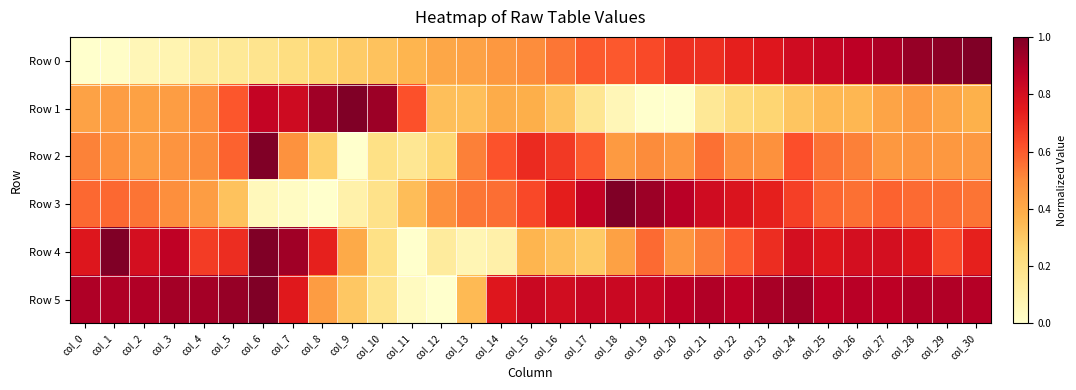

Reading left to right, what are all the values shown in this chart?

Row 0: col_0=0.0	col_1=0.0	col_2=0.1	col_3=0.1	col_4=0.1	col_5=0.2	col_6=0.2	col_7=0.2	col_8=0.3	col_9=0.3	col_10=0.3	col_11=0.4	col_12=0.4	col_13=0.4	col_14=0.5	col_15=0.5	col_16=0.5	col_17=0.6	col_18=0.6	col_19=0.6	col_20=0.7	col_21=0.7	col_22=0.7	col_23=0.8	col_24=0.8	col_25=0.8	col_26=0.9	col_27=0.9	col_28=0.9	col_29=1.0	col_30=1.0
Row 1: col_0=0.4	col_1=0.4	col_2=0.4	col_3=0.4	col_4=0.5	col_5=0.6	col_6=0.9	col_7=0.8	col_8=0.9	col_9=1.0	col_10=0.9	col_11=0.6	col_12=0.3	col_13=0.3	col_14=0.4	col_15=0.4	col_16=0.3	col_17=0.2	col_18=0.1	col_19=0.0	col_20=0.0	col_21=0.2	col_22=0.2	col_23=0.3	col_24=0.3	col_25=0.4	col_26=0.4	col_27=0.4	col_28=0.5	col_29=0.4	col_30=0.4
Row 2: col_0=0.5	col_1=0.5	col_2=0.4	col_3=0.5	col_4=0.5	col_5=0.6	col_6=1.0	col_7=0.5	col_8=0.3	col_9=0.0	col_10=0.2	col_11=0.2	col_12=0.3	col_13=0.5	col_14=0.6	col_15=0.7	col_16=0.7	col_17=0.6	col_18=0.5	col_19=0.5	col_20=0.5	col_21=0.6	col_22=0.5	col_23=0.5	col_24=0.6	col_25=0.6	col_26=0.5	col_27=0.5	col_28=0.5	col_29=0.5	col_30=0.5
Row 3: col_0=0.6	col_1=0.6	col_2=0.5	col_3=0.5	col_4=0.4	col_5=0.3	col_6=0.0	col_7=0.0	col_8=0.0	col_9=0.1	col_10=0.2	col_11=0.3	col_12=0.5	col_13=0.5	col_14=0.6	col_15=0.6	col_16=0.7	col_17=0.8	col_18=1.0	col_19=0.9	col_20=0.9	col_21=0.8	col_22=0.8	col_23=0.7	col_24=0.7	col_25=0.6	col_26=0.6	col_27=0.6	col_28=0.6	col_29=0.6	col_30=0.5
Row 4: col_0=0.8	col_1=1.0	col_2=0.8	col_3=0.9	col_4=0.7	col_5=0.7	col_6=1.0	col_7=0.9	col_8=0.7	col_9=0.4	col_10=0.2	col_11=0.0	col_12=0.1	col_13=0.1	col_14=0.1	col_15=0.4	col_16=0.3	col_17=0.3	col_18=0.4	col_19=0.6	col_20=0.5	col_21=0.5	col_22=0.6	col_23=0.7	col_24=0.8	col_25=0.8	col_26=0.8	col_27=0.8	col_28=0.8	col_29=0.6	col_30=0.7
Row 5: col_0=0.9	col_1=0.9	col_2=0.9	col_3=0.9	col_4=0.9	col_5=1.0	col_6=1.0	col_7=0.8	col_8=0.4	col_9=0.3	col_10=0.2	col_11=0.0	col_12=0.0	col_13=0.3	col_14=0.8	col_15=0.8	col_16=0.8	col_17=0.8	col_18=0.8	col_19=0.8	col_20=0.9	col_21=0.9	col_22=0.9	col_23=0.9	col_24=0.9	col_25=0.9	col_26=0.9	col_27=0.9	col_28=0.9	col_29=0.9	col_30=0.9